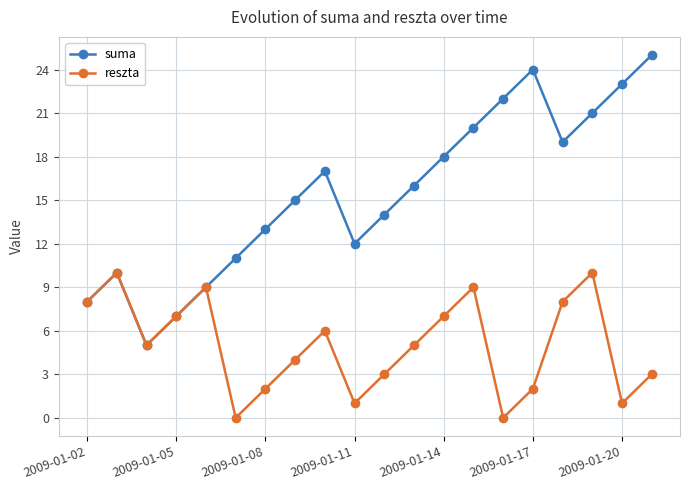

Does the chart display data point markers on the line(s)?

Yes